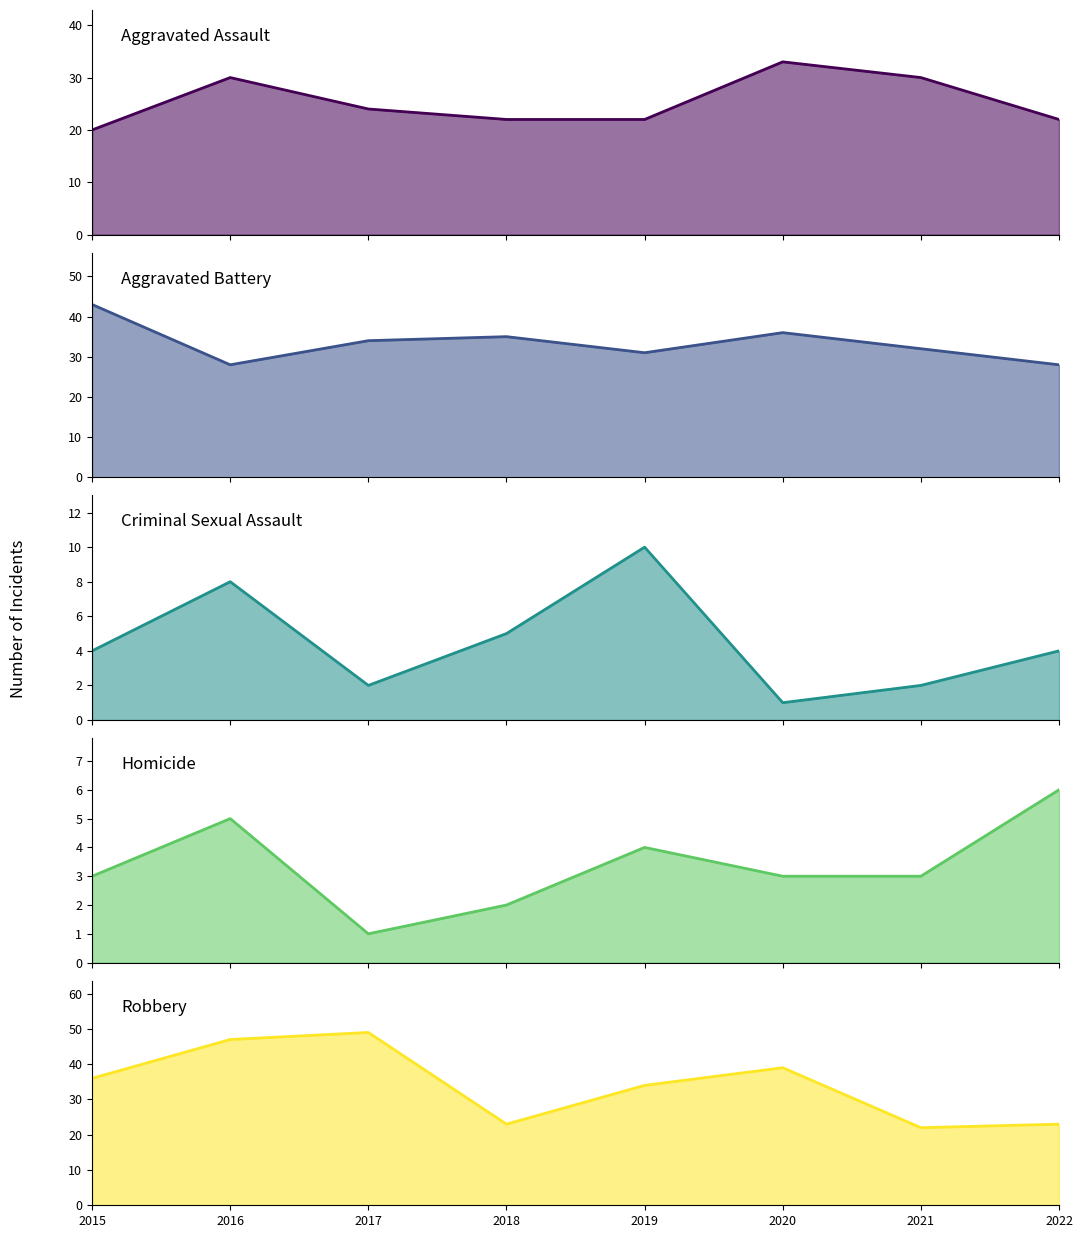

Reading right to left, list all the values displayed in this chart.

Aggravated Assault: 22	30	33	22	22	24	30	20
Aggravated Battery: 28	32	36	31	35	34	28	43
Criminal Sexual Assault: 4	2	1	10	5	2	8	4
Homicide: 6	3	3	4	2	1	5	3
Robbery: 23	22	39	34	23	49	47	36